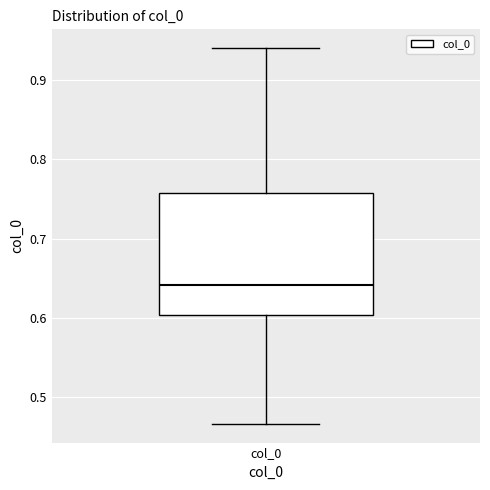

Read this box plot against the y-axis: the position of the median line, the range covered by the box, and the ends of both whiskers. The values are not printed on the chart, so give them approximately, as read against the axis.

median 0.64, box 0.60 to 0.76, whiskers 0.47 to 0.94